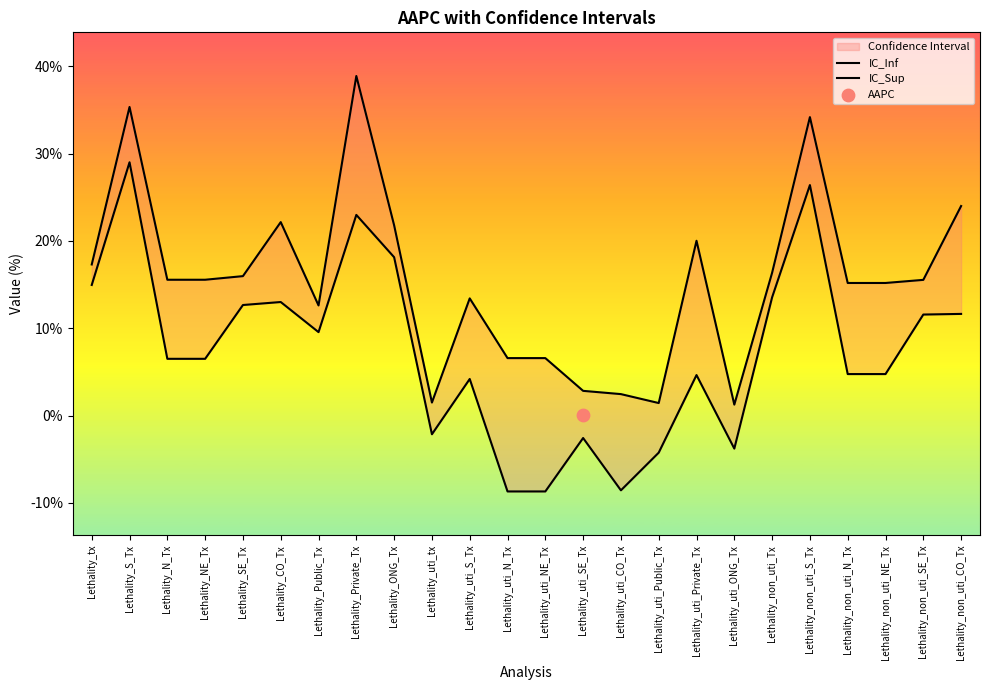

Which series has the largest total across all categories?

IC_Sup